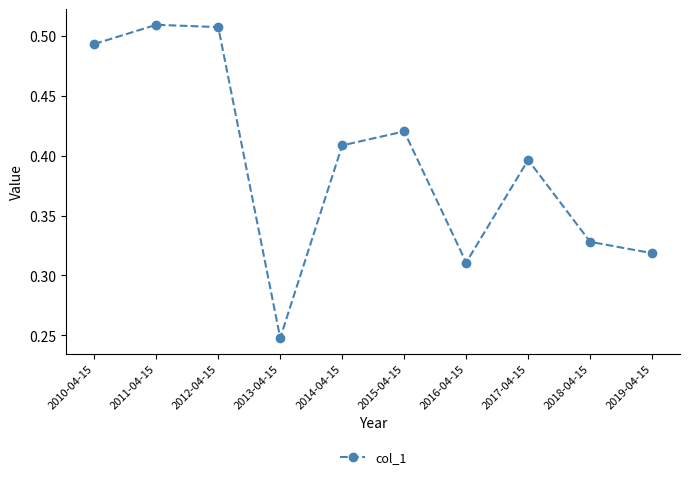

Does the chart have visible grid lines?

No